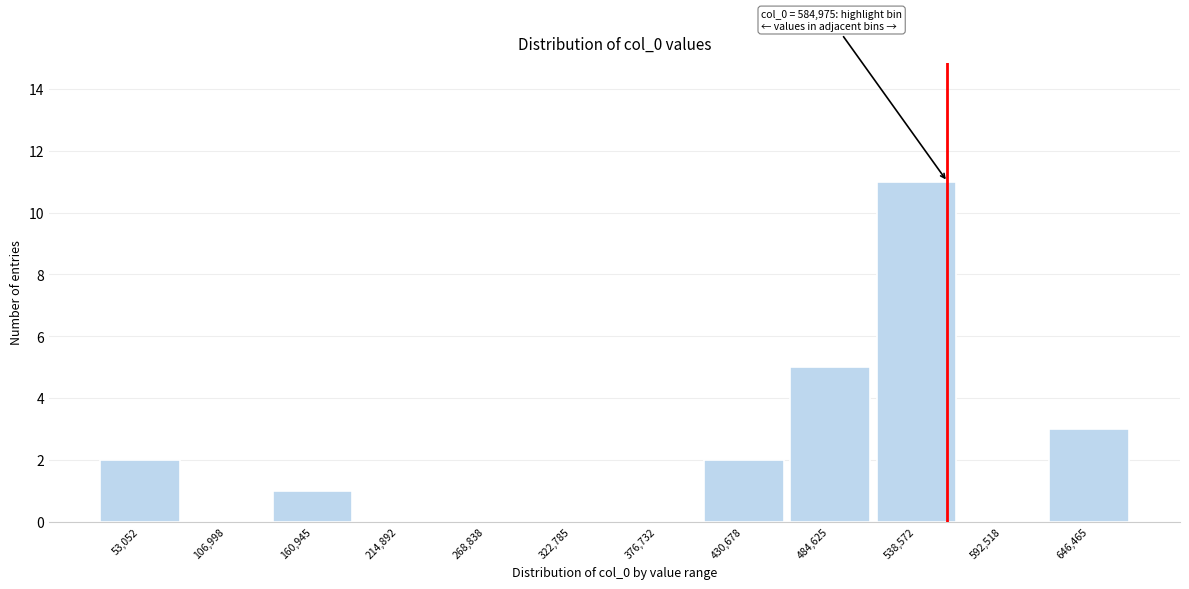

Reading left to right, extract all data points from this chart.

53,052=2	106,998=0	160,945=1	214,892=0	268,838=0	322,785=0	376,732=0	430,678=2	484,625=5	538,572=11	592,518=0	646,465=3